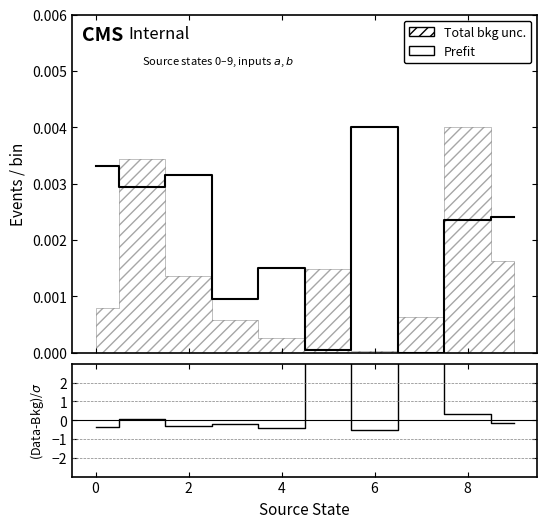

Is the value of (Data-Bkg)/σ at 4 greater than the value of Prefit at 0?

No